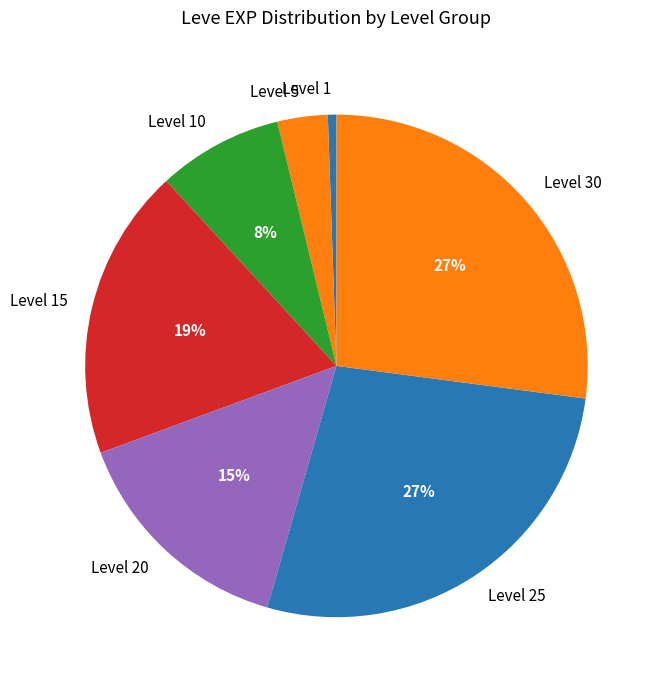

Combined, do Level 5 and Level 20 account for over 50%?

No